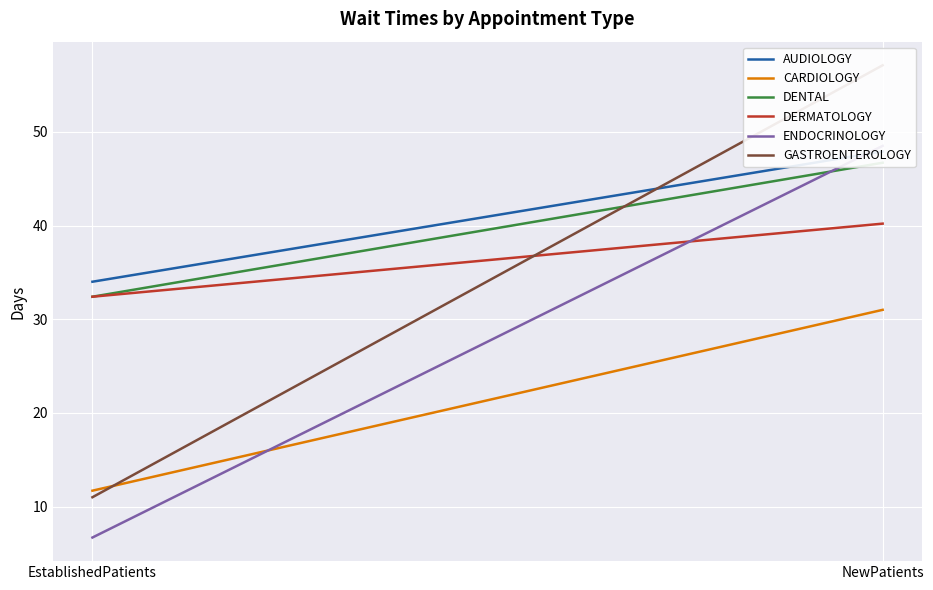

Between NewPatients and EstablishedPatients, which is larger?

NewPatients